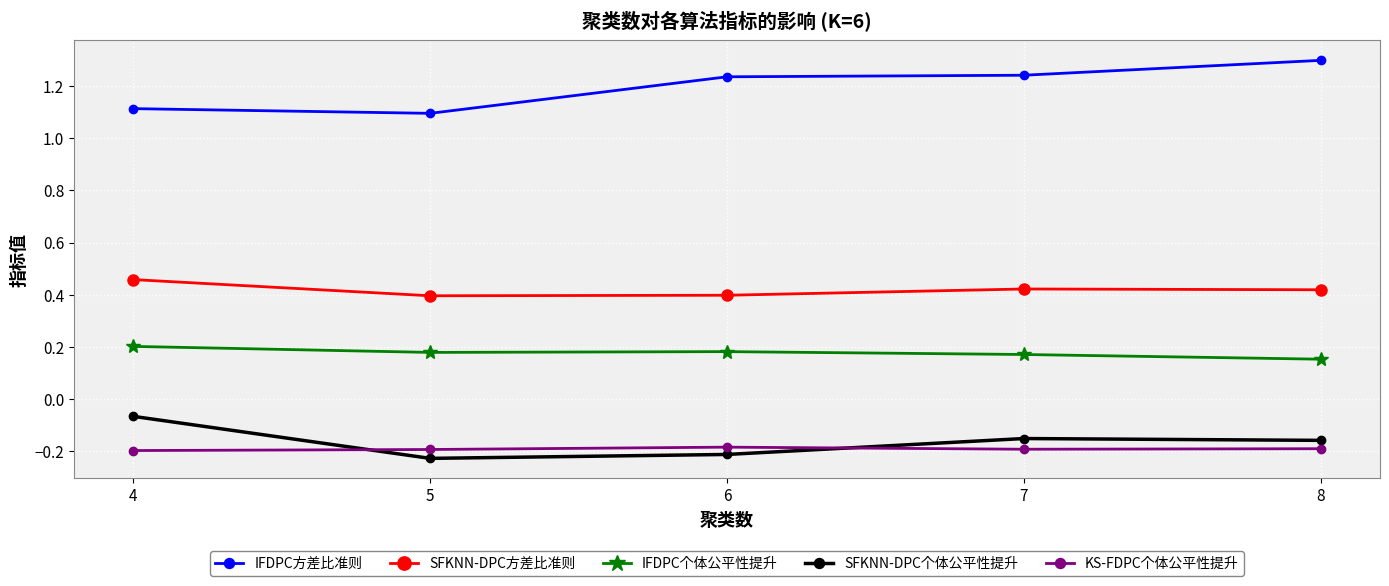

What is the spread (max minus min) of values at 8?

1.5